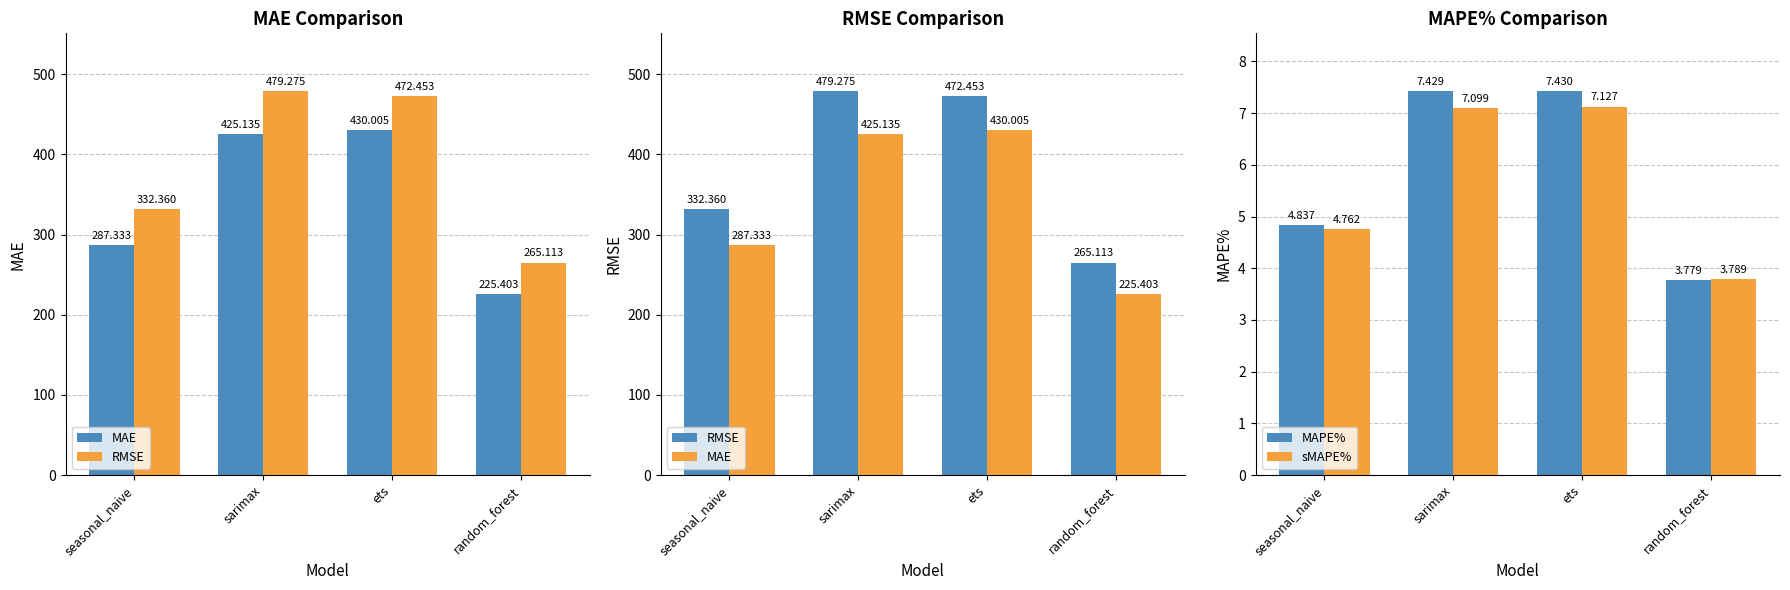

At how many categories does at least one series exceed 419?

2